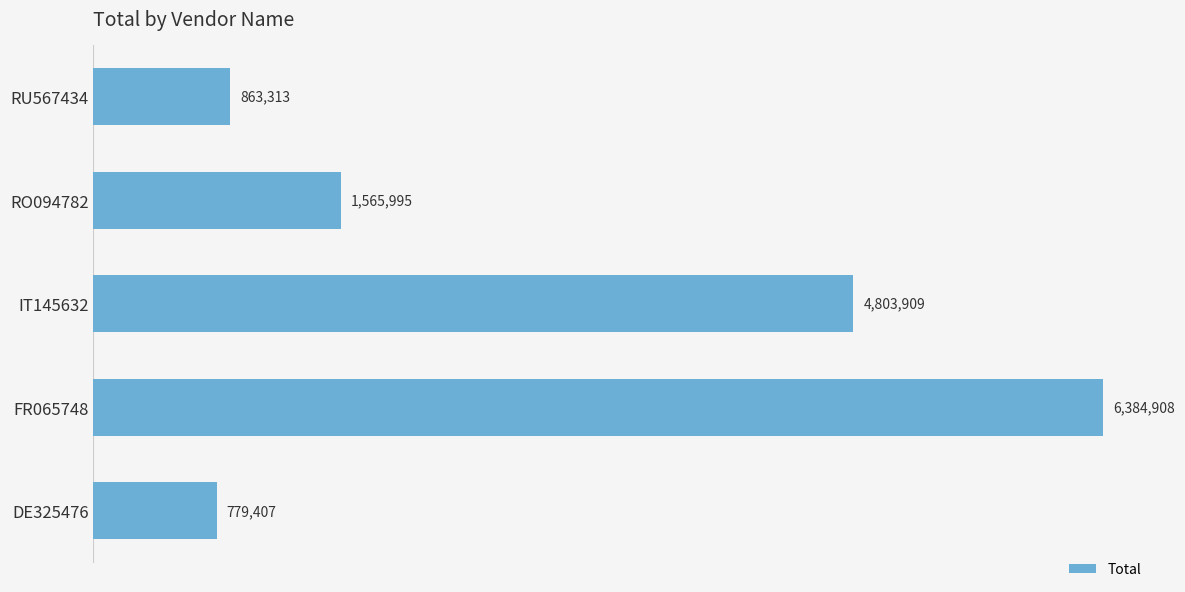

Rank the categories by value from lowest to highest.

DE325476, RU567434, RO094782, IT145632, FR065748